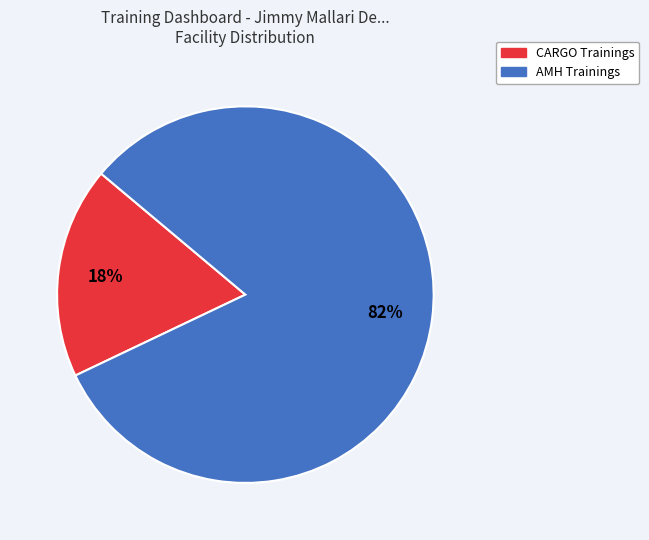

True or false: AMH accounts for 89% of the total.

False